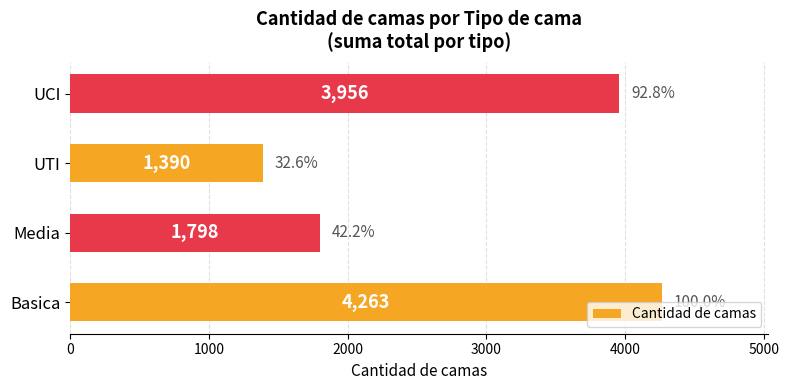

The value at Media is 1798. True or false?

True